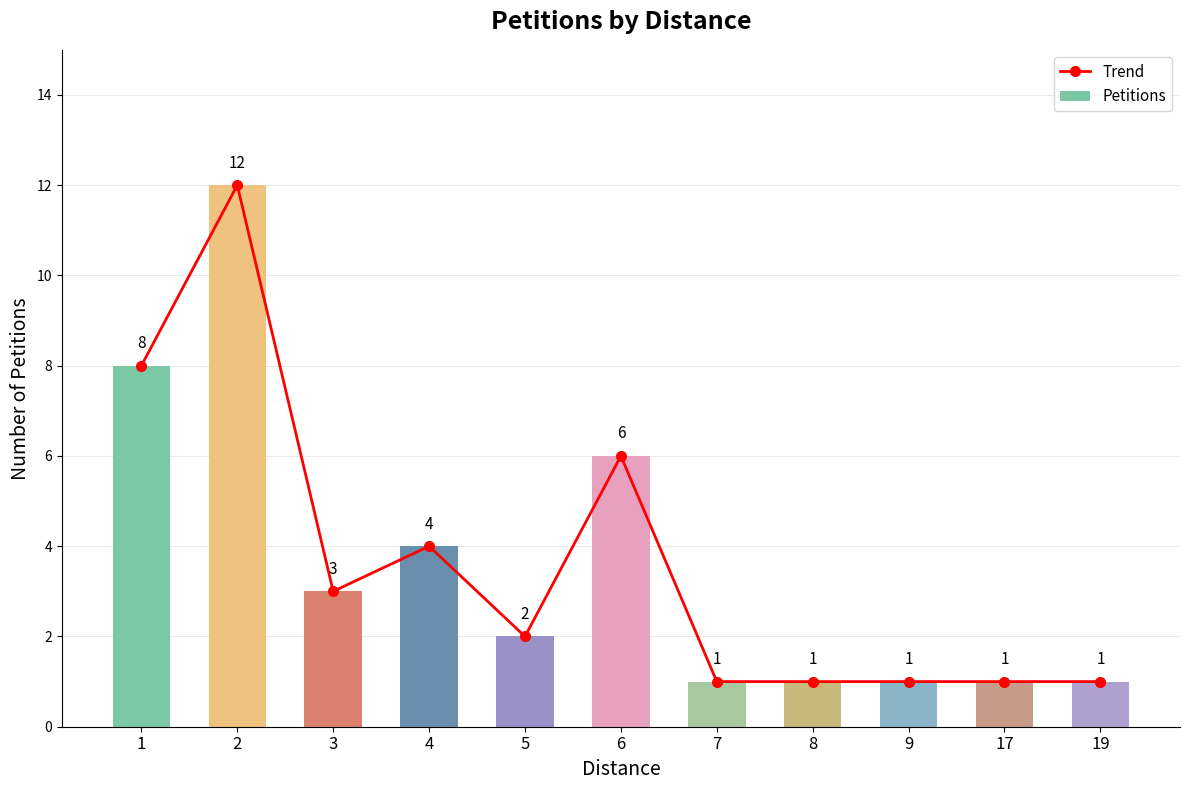

Which category has the lowest value in the Trend series?

7